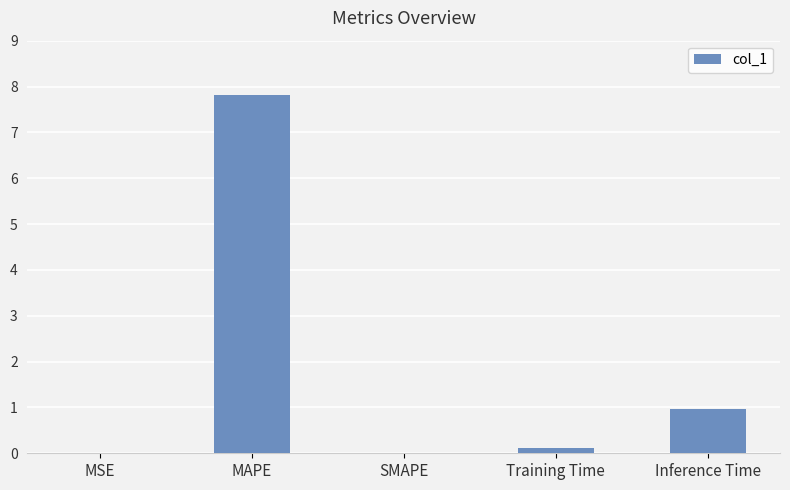

The value at Training Time is 0.1. True or false?

True